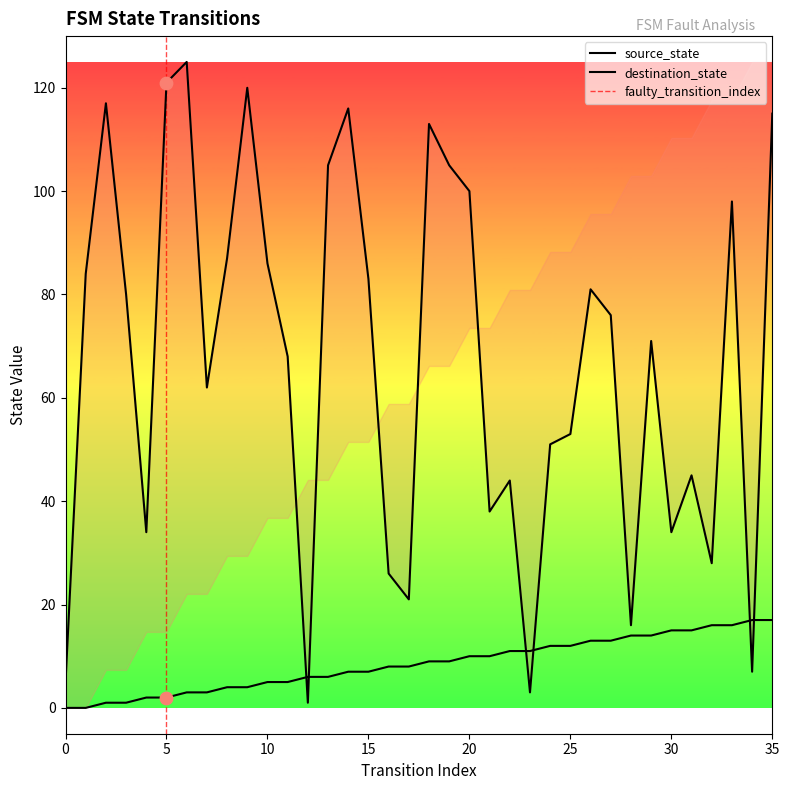

Which series has the widest spread of Y values?

destination_state